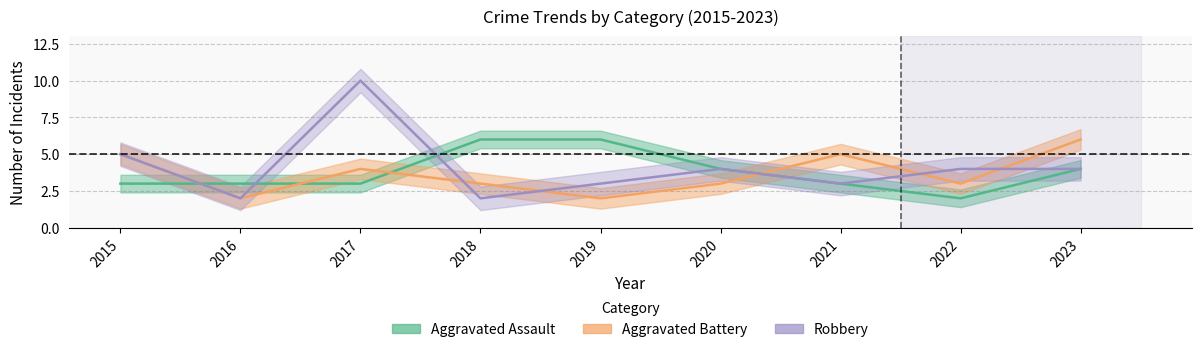

At which label does Aggravated Battery reach its minimum?

2016